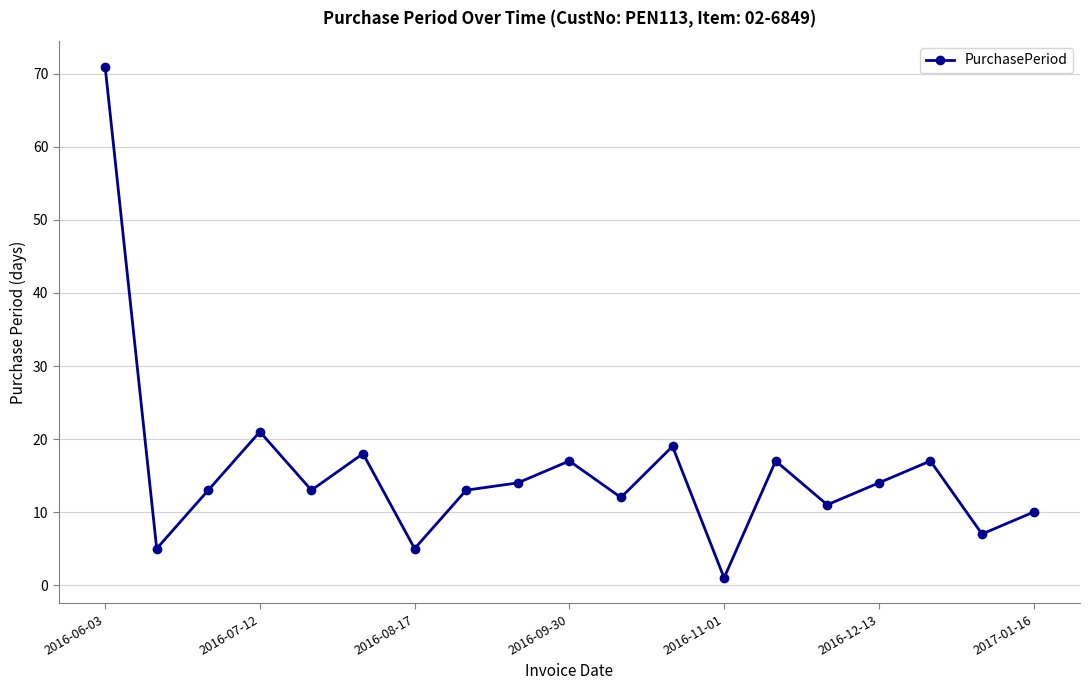

What is the sum of all values?

298